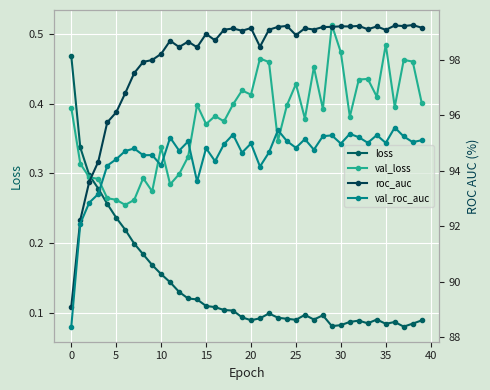

What are all the series names shown in the legend?

loss, val_loss, roc_auc, val_roc_auc